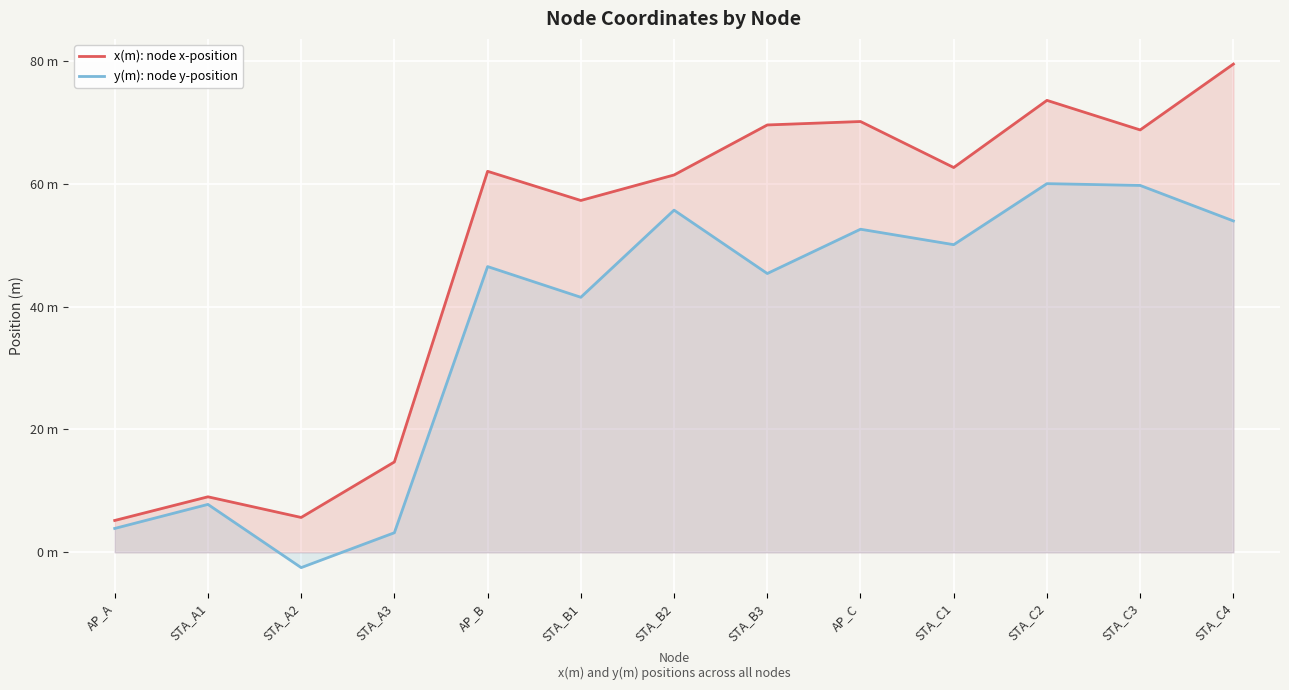

Between STA_A1 and STA_C3, which series saw the biggest shift?

x(m): node x-position